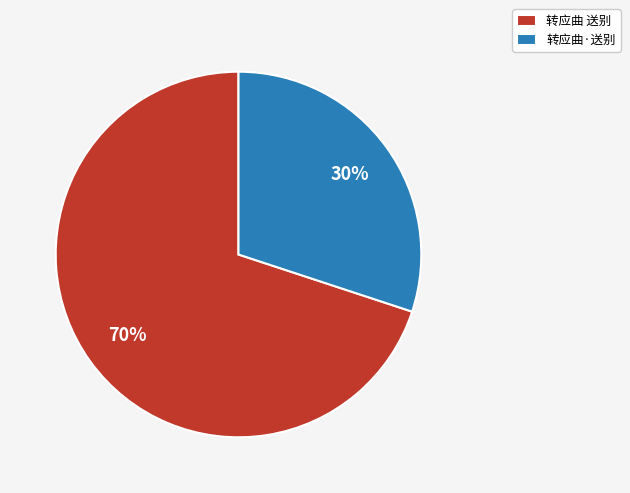

Combined, do 转应曲·送别 and 转应曲 送别 account for over 50%?

Yes